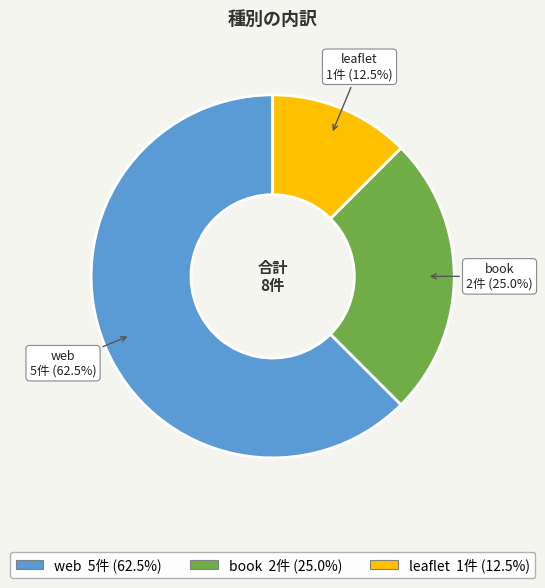

Does any single category account for the majority?

Yes